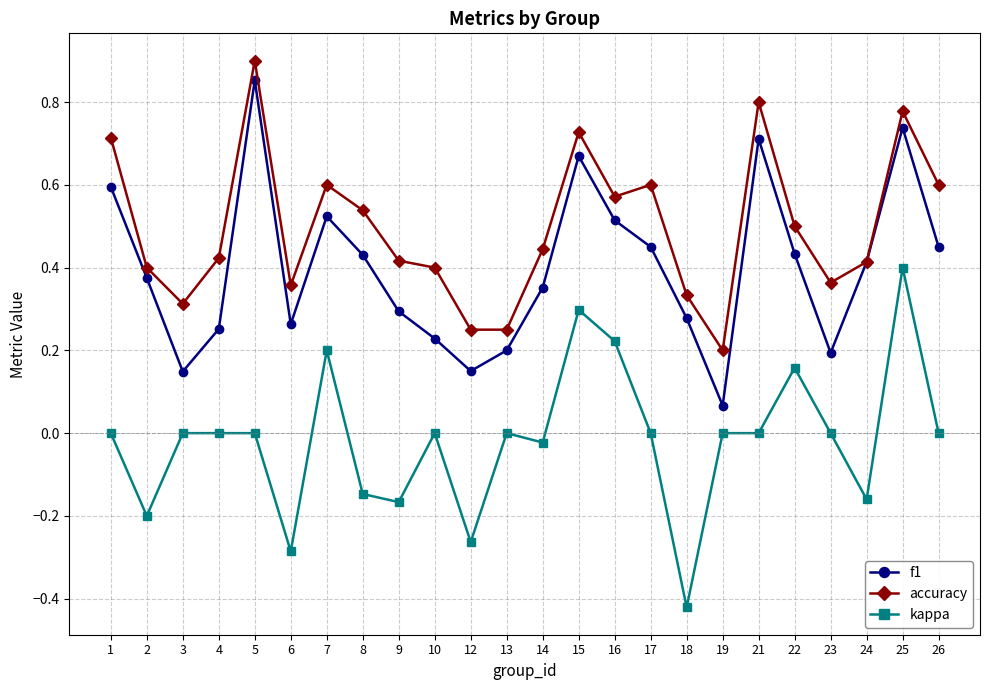

Does the chart have visible grid lines?

Yes